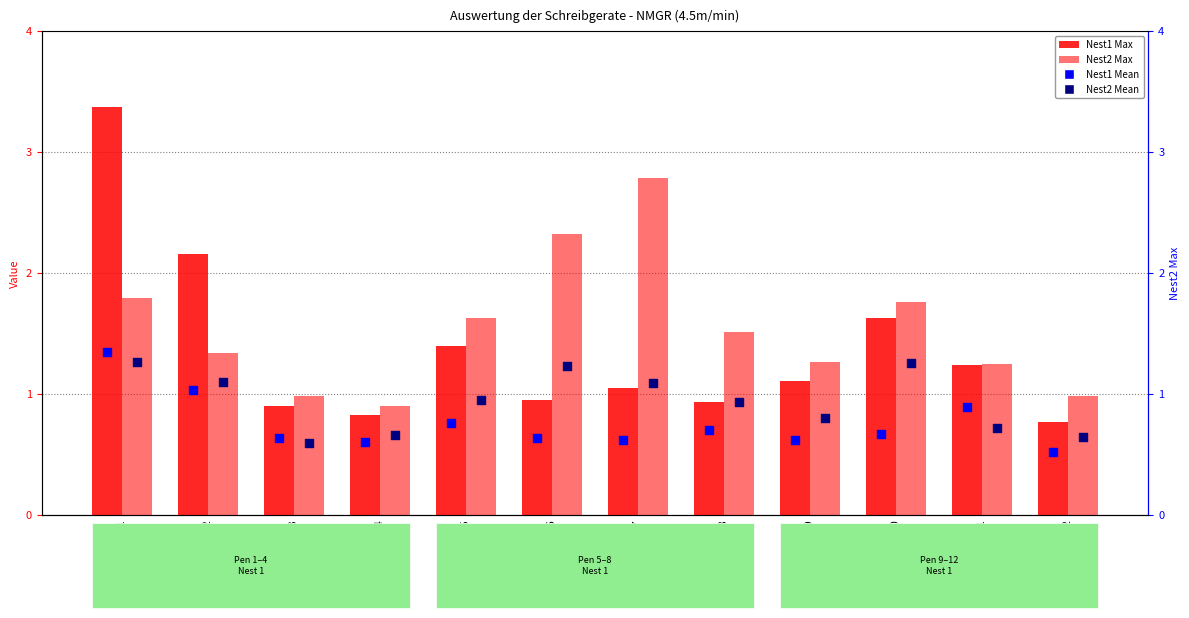

At how many categories does at least one series exceed 3?

1